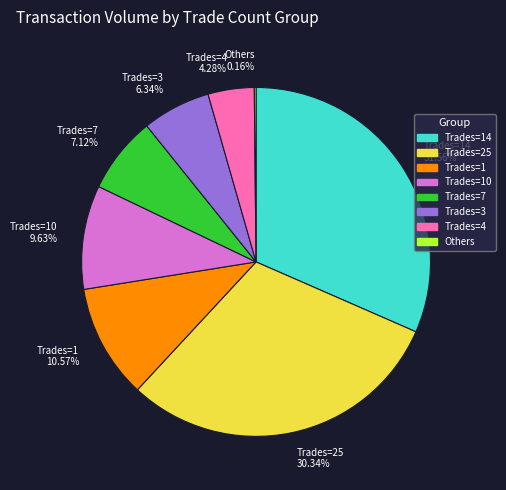

What is the ratio of the value at Trades=25 30.34% to the value at Trades=3 6.34%?

4.8